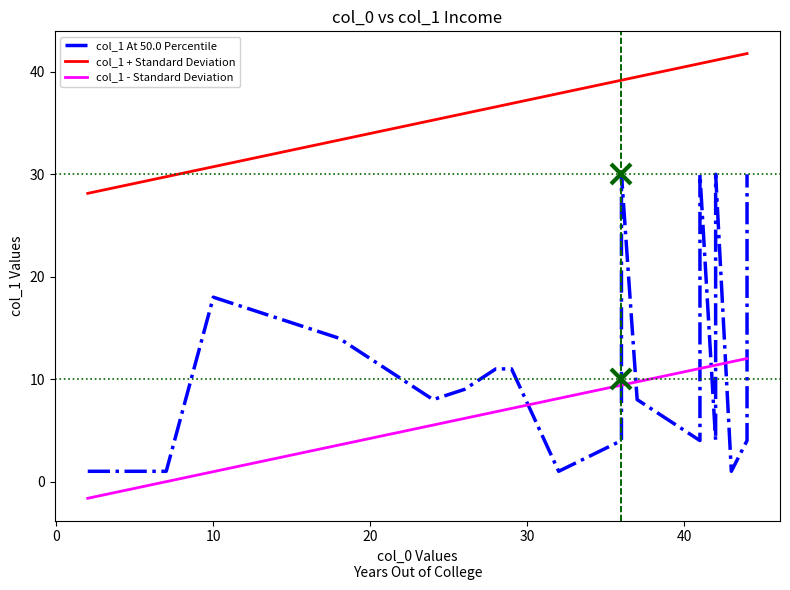

What is the value of the col_1 + Standard Deviation point at the 12th from the left?

39.2